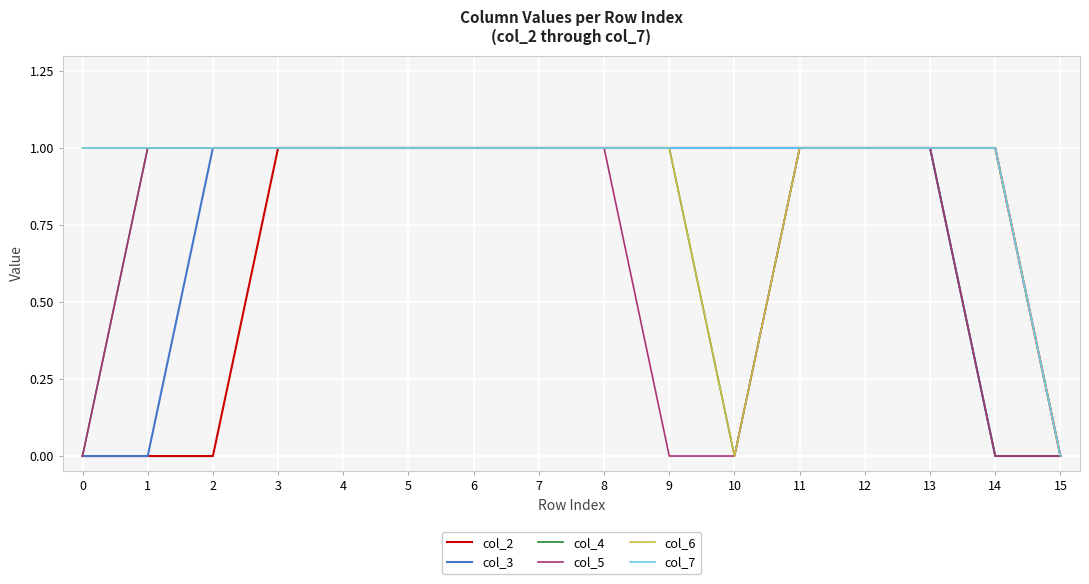

What value does the col_5 series have at 12?

1